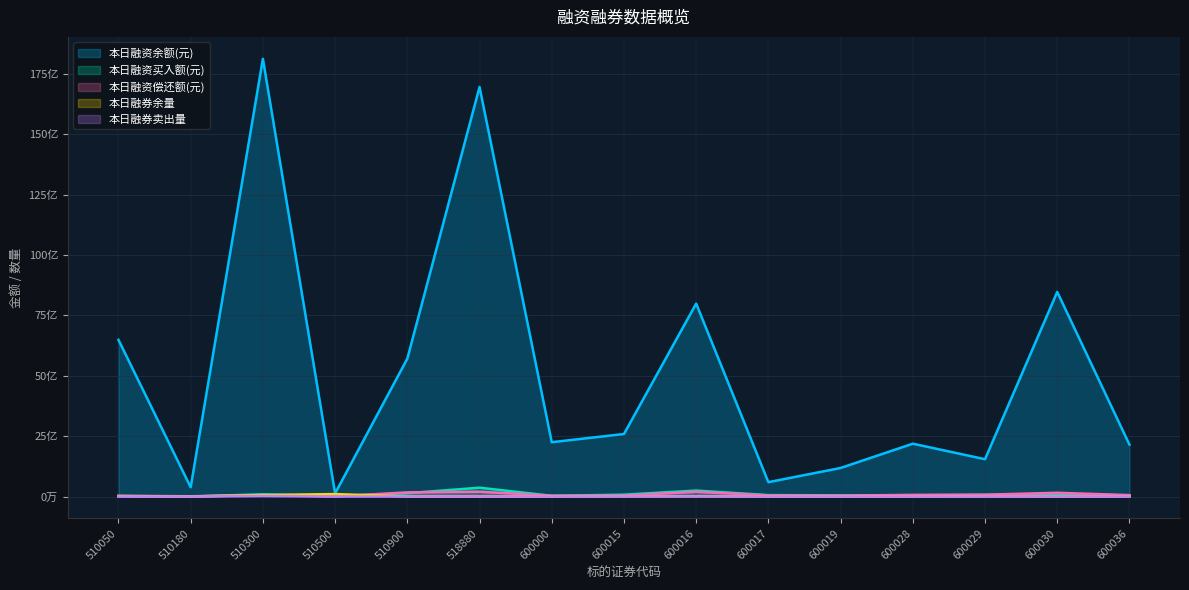

Reading right to left, list all the values displayed in this chart.

本日融资余额(元): 600036=2147573425	600030=8468066150	600029=1543948984	600028=2186381359	600019=1181463728	600017=593415481	600016=7985527284	600015=2587322946	600000=2248443288	518880=16950824906	510900=5705323943	510500=129545437	510300=18117693403	510180=383645474	510050=6485978528
本日融资买入额(元): 600036=44894269	600030=98382497	600029=67047097	600028=49576291	600019=48795011	600017=57841710	600016=245755413	600015=75660131	600000=29764937	518880=364455288	510900=136618891	510500=6931131	510300=91088488	510180=730206	510050=21150725
本日融资偿还额(元): 600036=57719740	600030=153953456	600029=75356039	600028=68660455	600019=36834236	600017=44647494	600016=194522237	600015=38781072	600000=33931764	518880=198597732	510900=171683177	510500=3371605	510300=59390708	510180=9375235	510050=30324154
本日融券余量: 600036=1813003	600030=2376033	600029=6121316	600028=2159571	600019=454100	600017=300200	600016=11290657	600015=8488557	600000=1452640	518880=636200	510900=0	510500=101309038	510300=59440147	510180=2063736	510050=13656393
本日融券卖出量: 600036=292193	600030=328119	600029=888766	600028=348000	600019=2100	600017=219200	600016=3968200	600015=3040735	600000=68900	518880=320100	510900=0	510500=543745	510300=24120700	510180=53400	510050=226400